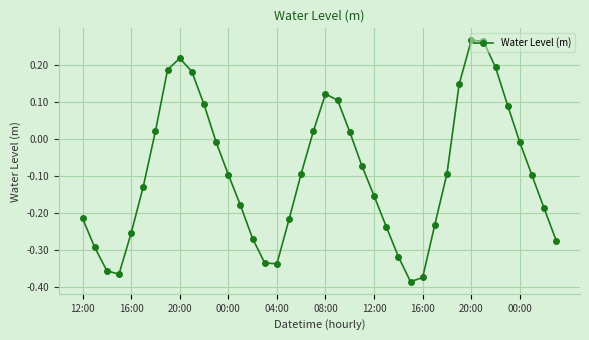

What is the difference between the maximum and minimum values?

0.7